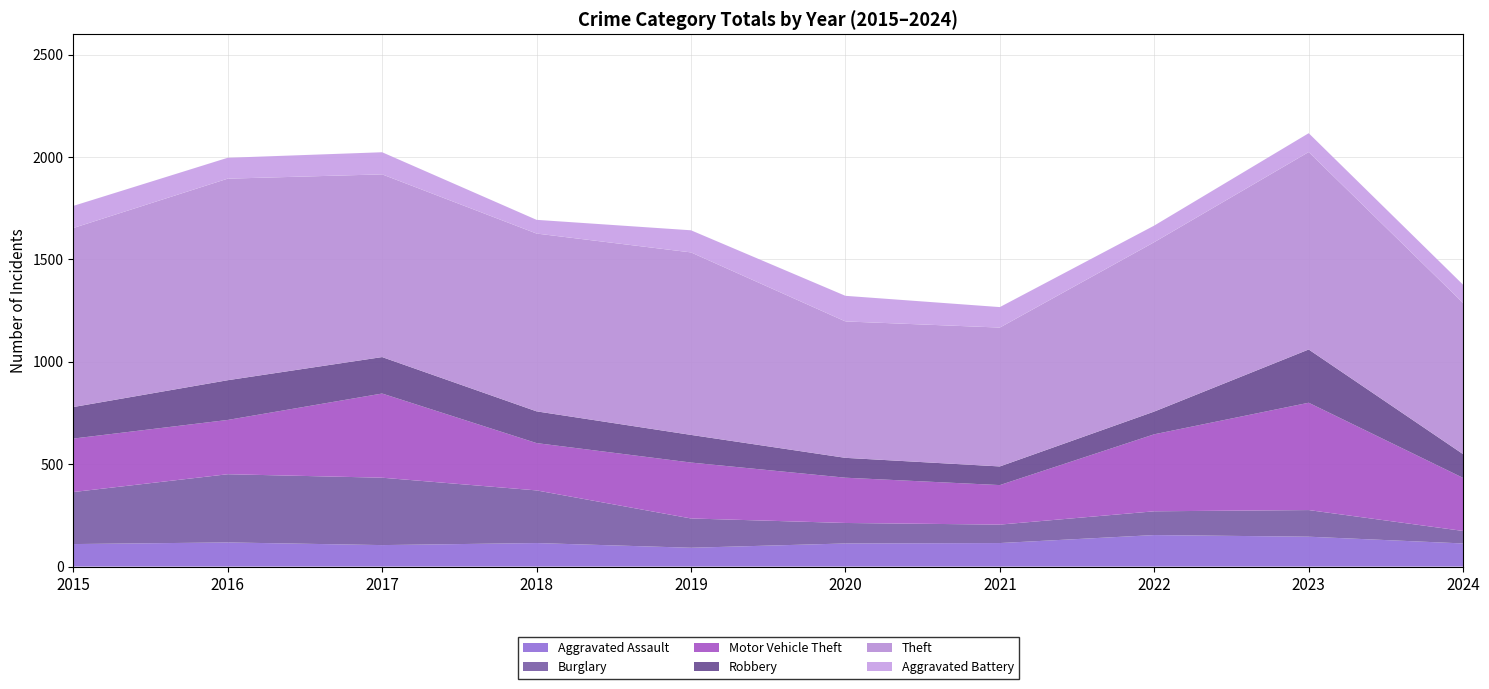

Reading left to right, list all the values displayed in this chart.

Aggravated Assault: 2015=110	2016=118	2017=105	2018=115	2019=92	2020=113	2021=115	2022=154	2023=146	2024=113
Burglary: 2015=254	2016=333	2017=329	2018=257	2019=143	2020=100	2021=90	2022=116	2023=130	2024=61
Motor Vehicle Theft: 2015=261	2016=265	2017=411	2018=231	2019=273	2020=221	2021=193	2022=376	2023=524	2024=259
Robbery: 2015=154	2016=194	2017=178	2018=155	2019=135	2020=97	2021=91	2022=111	2023=260	2024=116
Theft: 2015=874	2016=984	2017=892	2018=868	2019=891	2020=666	2021=678	2022=827	2023=964	2024=738
Aggravated Battery: 2015=108	2016=102	2017=108	2018=67	2019=108	2020=125	2021=100	2022=81	2023=92	2024=89